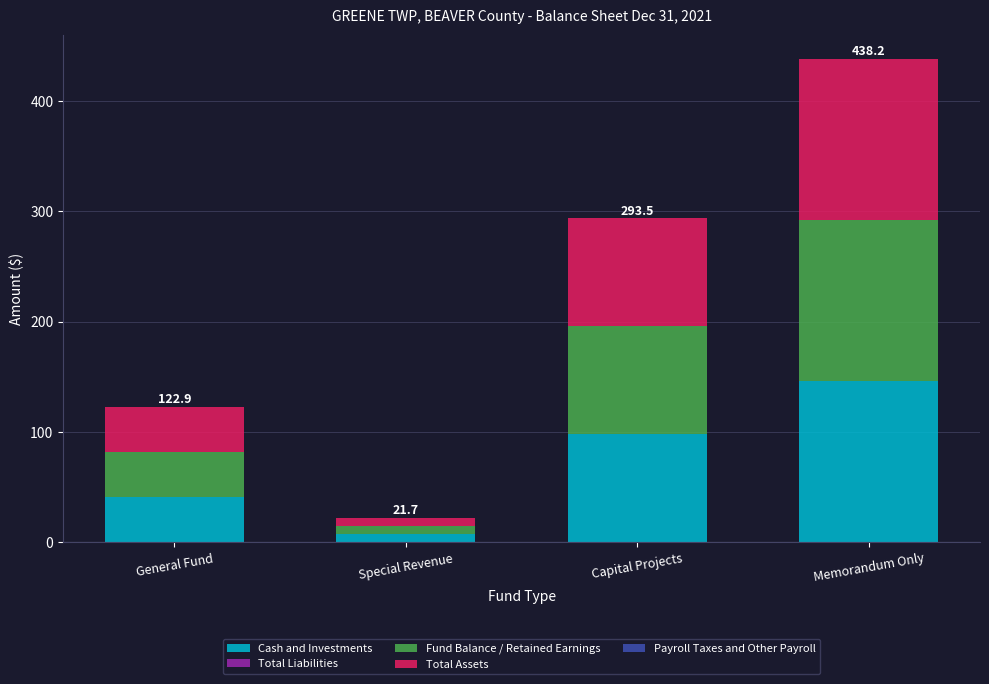

What is the maximum value for Cash and Investments?

145.9